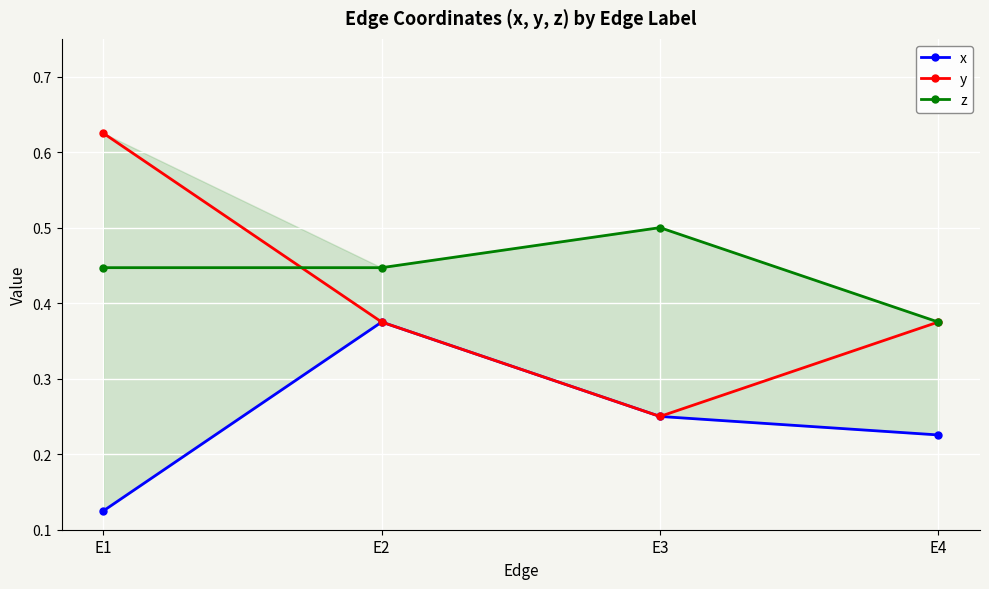

True or false: z has more than 0 points higher than both neighbors.

True